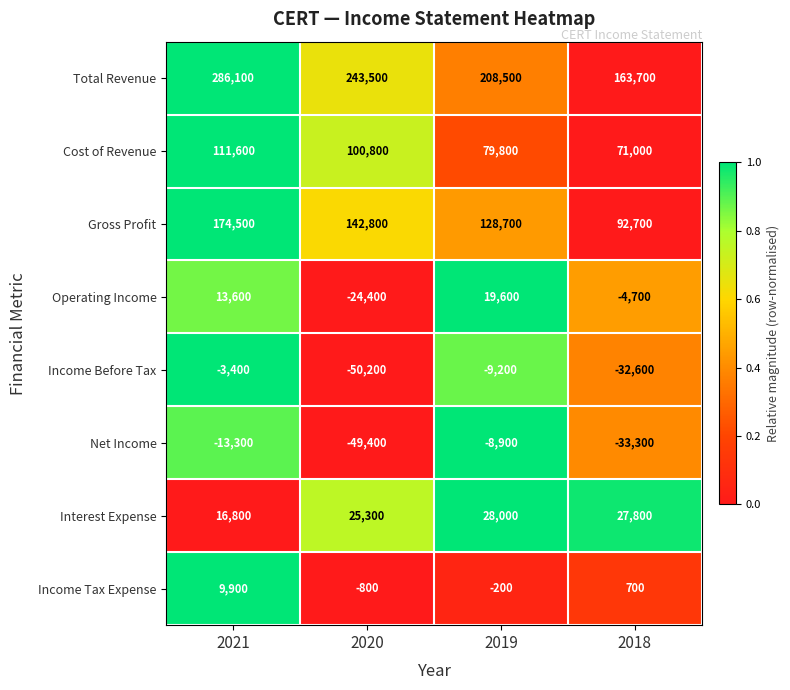

Rank the series at 2019 from highest to lowest value.

Total Revenue, Gross Profit, Cost of Revenue, Interest Expense, Operating Income, Income Tax Expense, Net Income, Income Before Tax